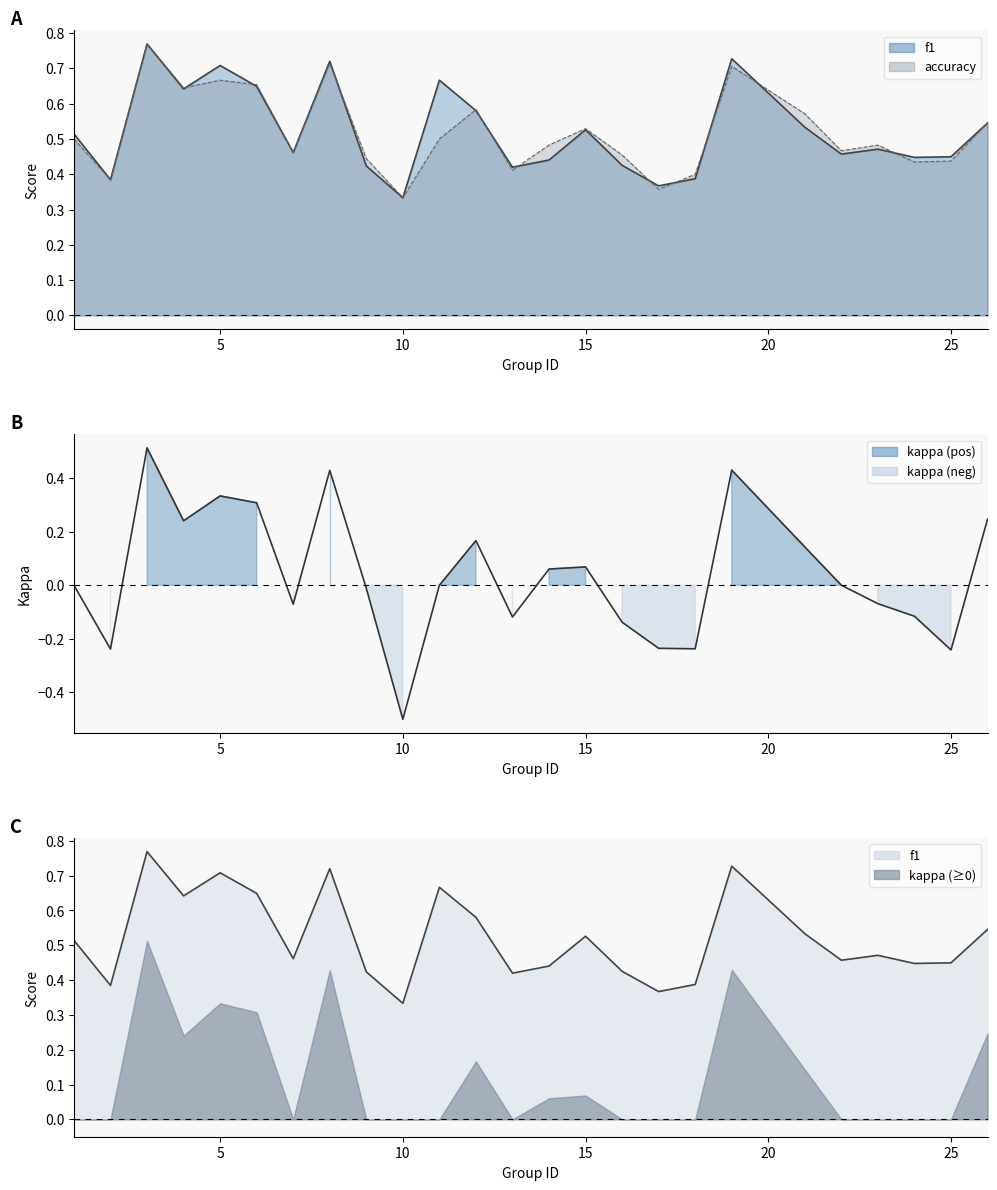

How many values in the kappa series are below 0?

11